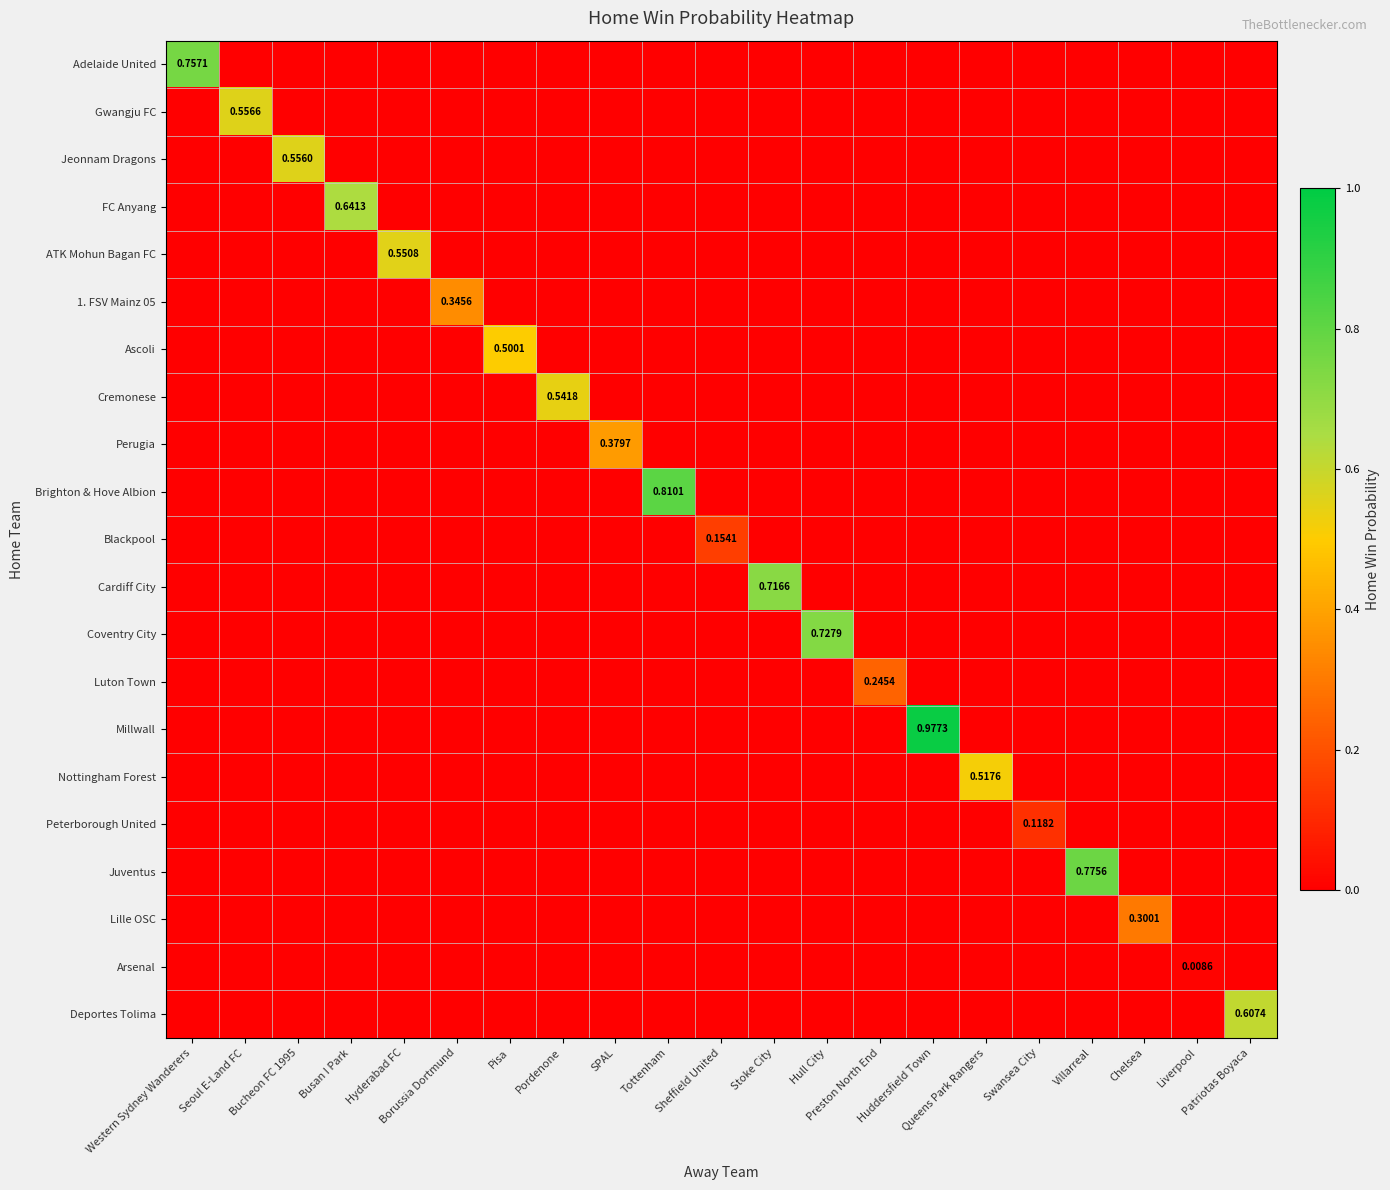

Is the value of Coventry City at Villarreal greater than the value of Luton Town at Hull City?

No